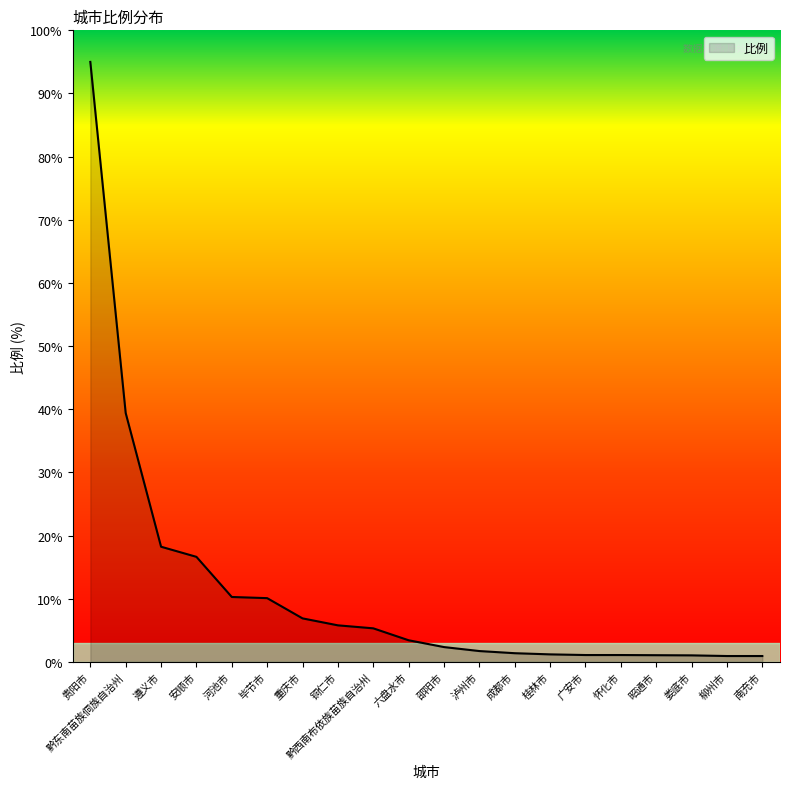

What position from the right is 安顺市?

17